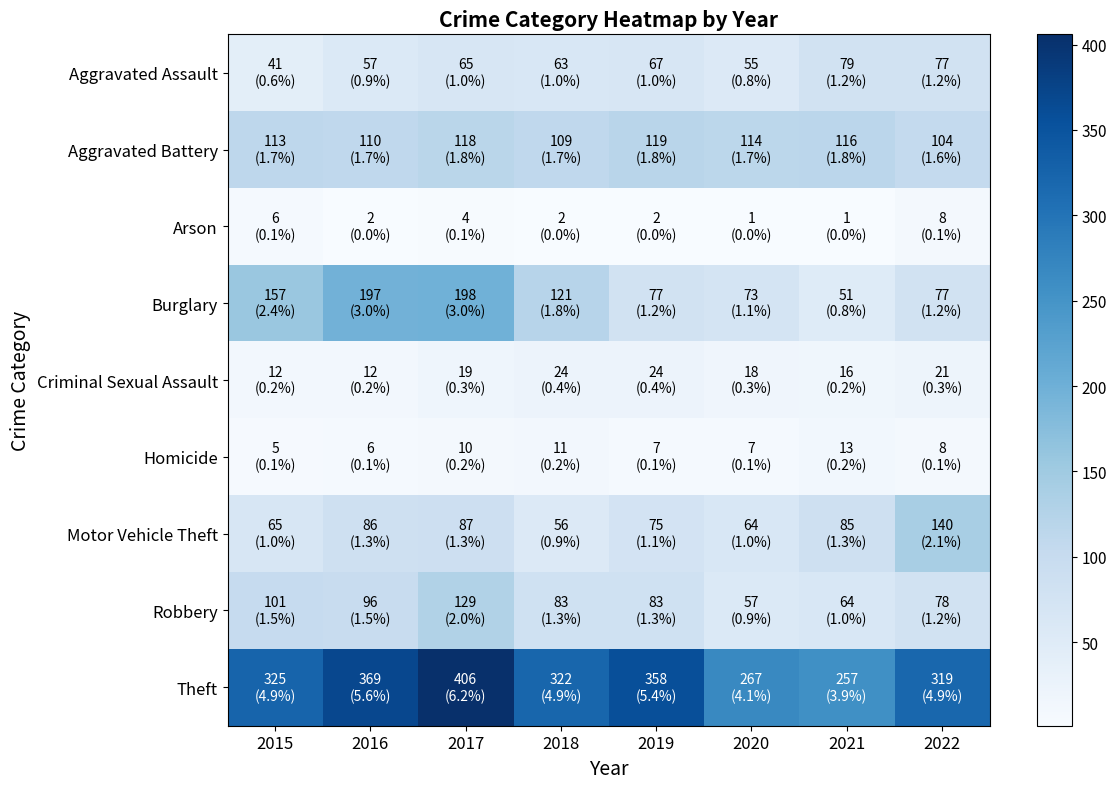

Rank the series at 2018 from lowest to highest value.

Arson, Homicide, Criminal Sexual Assault, Motor Vehicle Theft, Aggravated Assault, Robbery, Aggravated Battery, Burglary, Theft